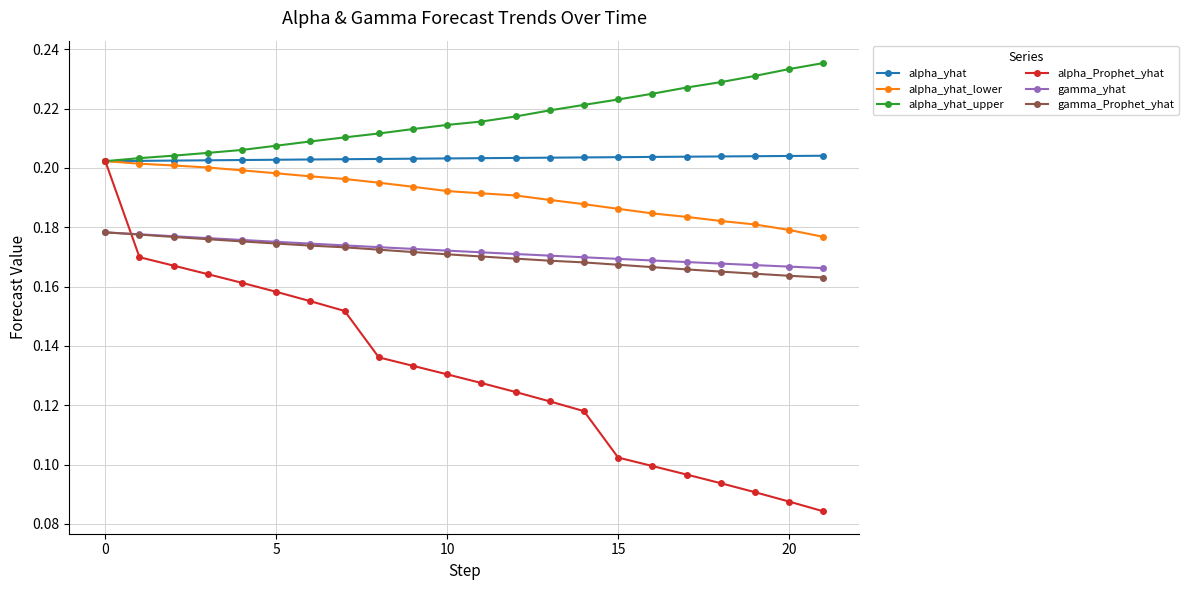

True or false: gamma_Prophet_yhat and alpha_yhat cross at least once.

False